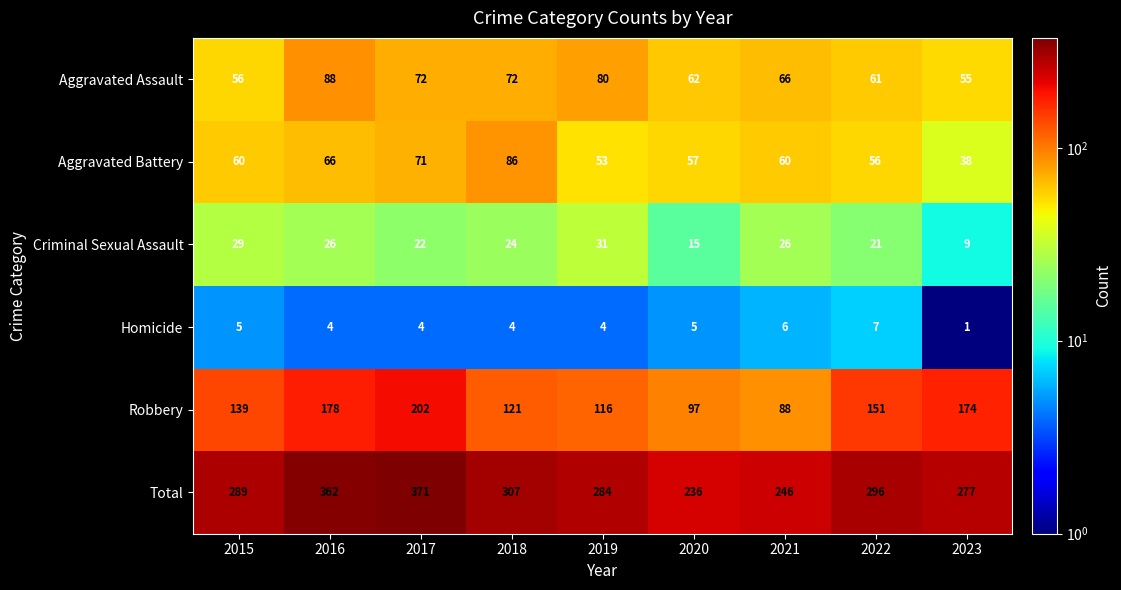

True or false: Total has a value of 378 at 2019.

False